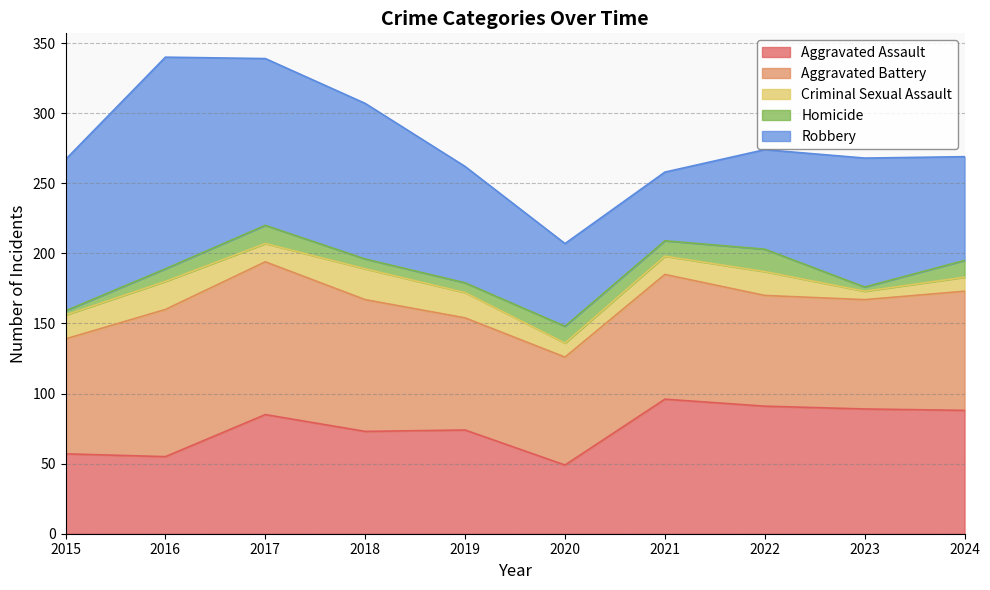

The Criminal Sexual Assault series shows 9 at 2021. True or false?

False